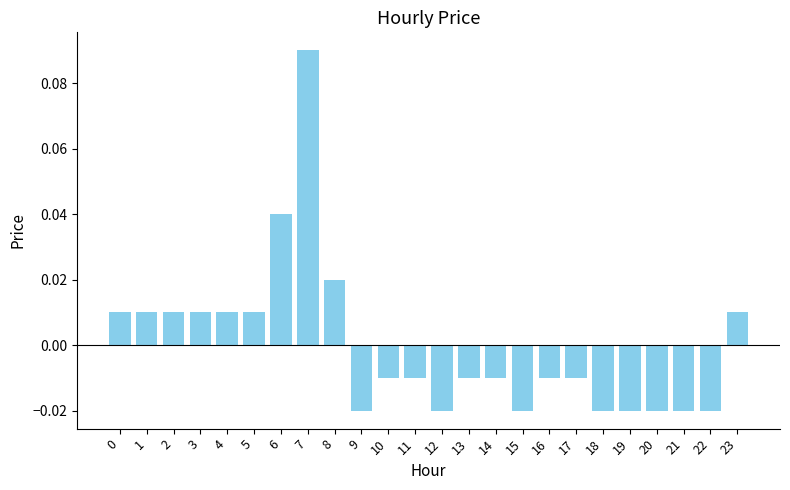

How many data points are less than 0?

14